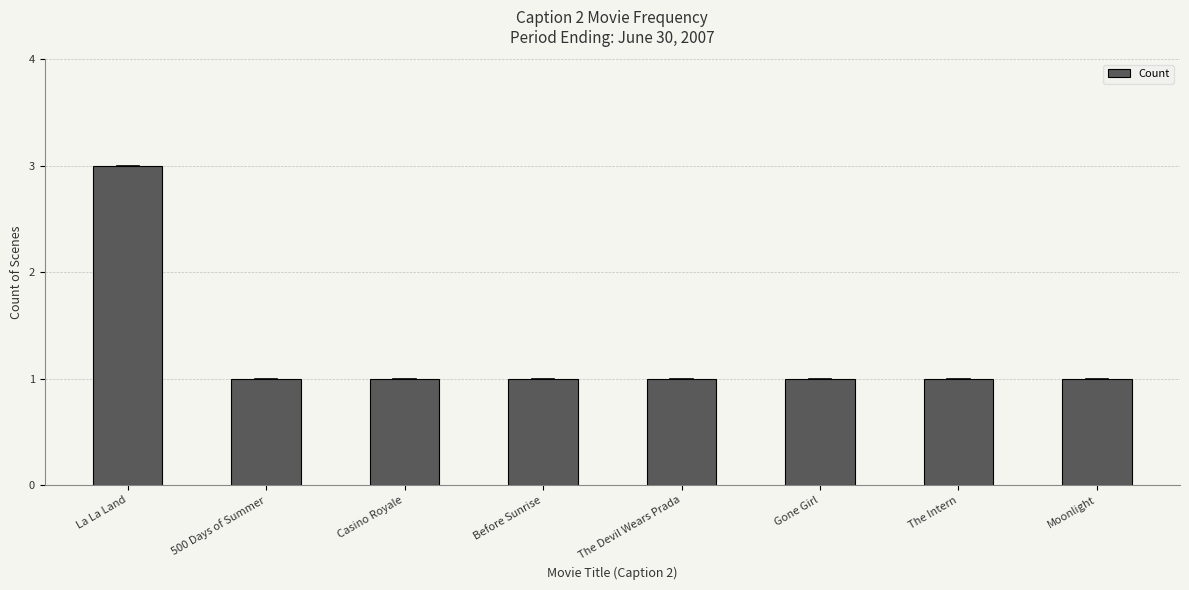

What position from the left is The Intern?

7